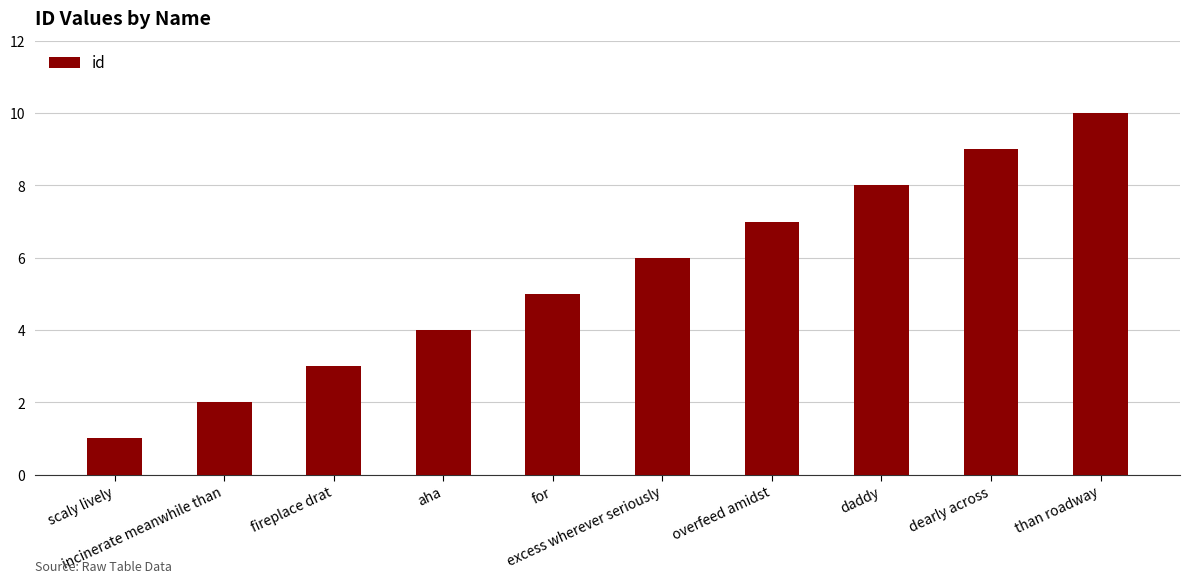

Reading left to right, list all the values displayed in this chart.

1	2	3	4	5	6	7	8	9	10